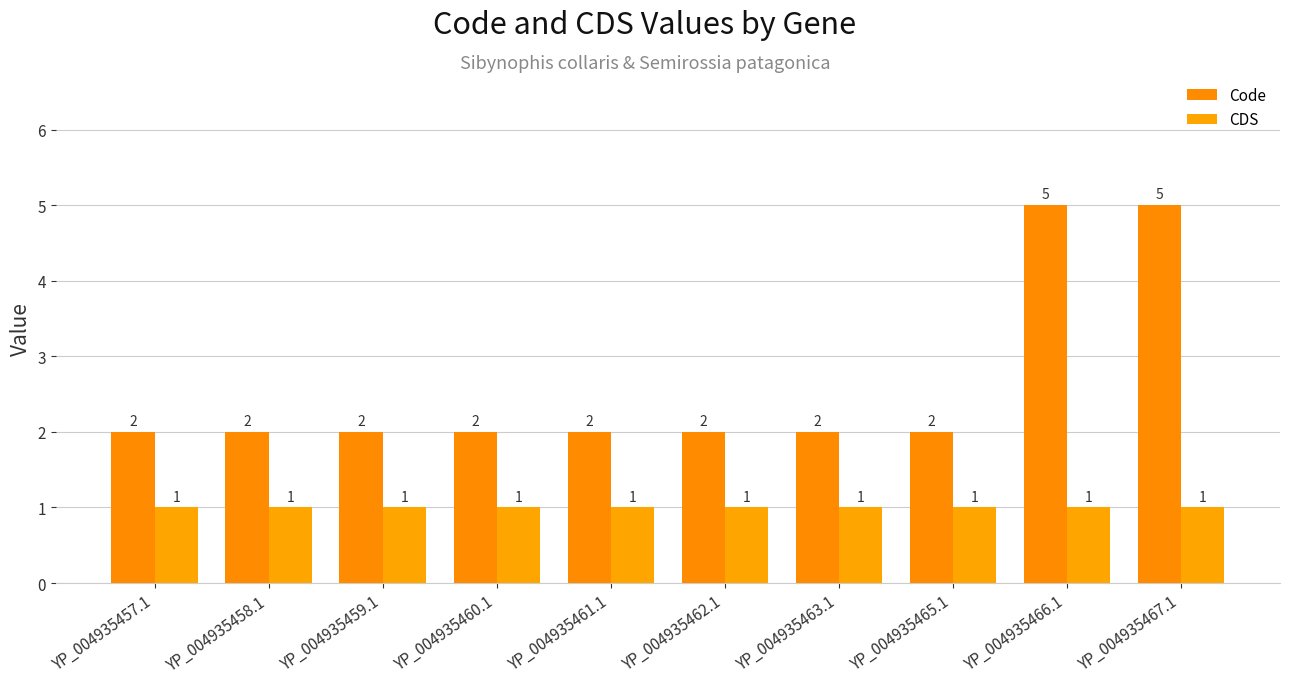

What is the difference between the maximum and minimum values in the Code series?

3